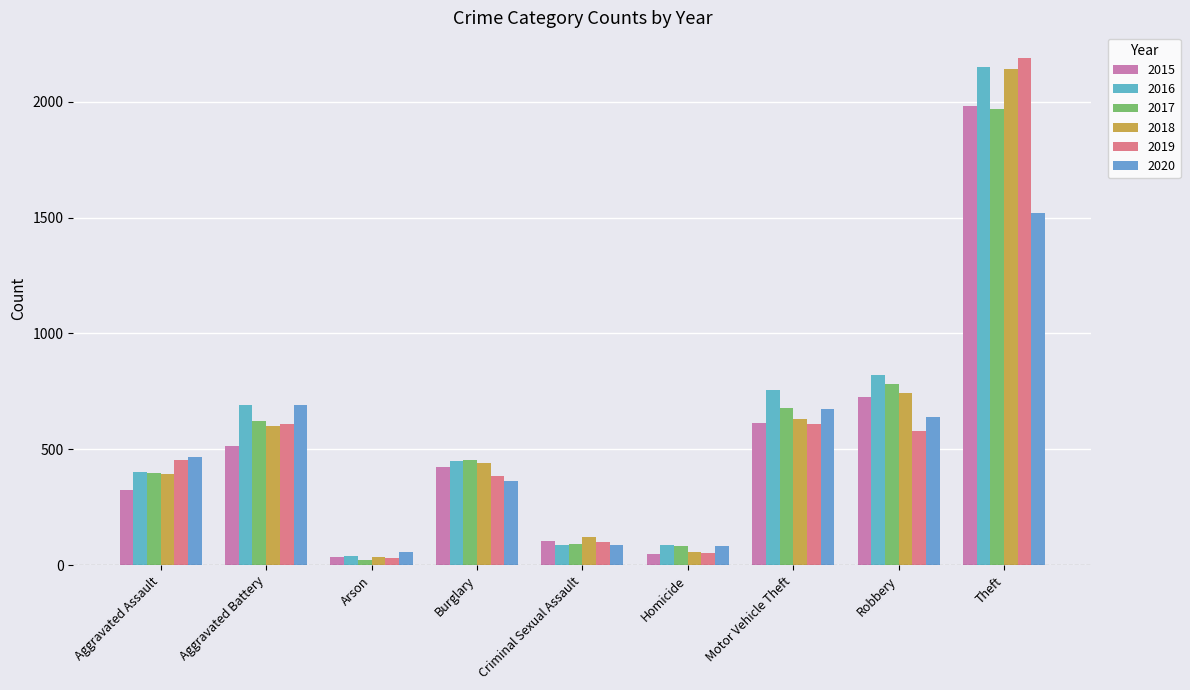

What is the average value of the 2020 series?

509